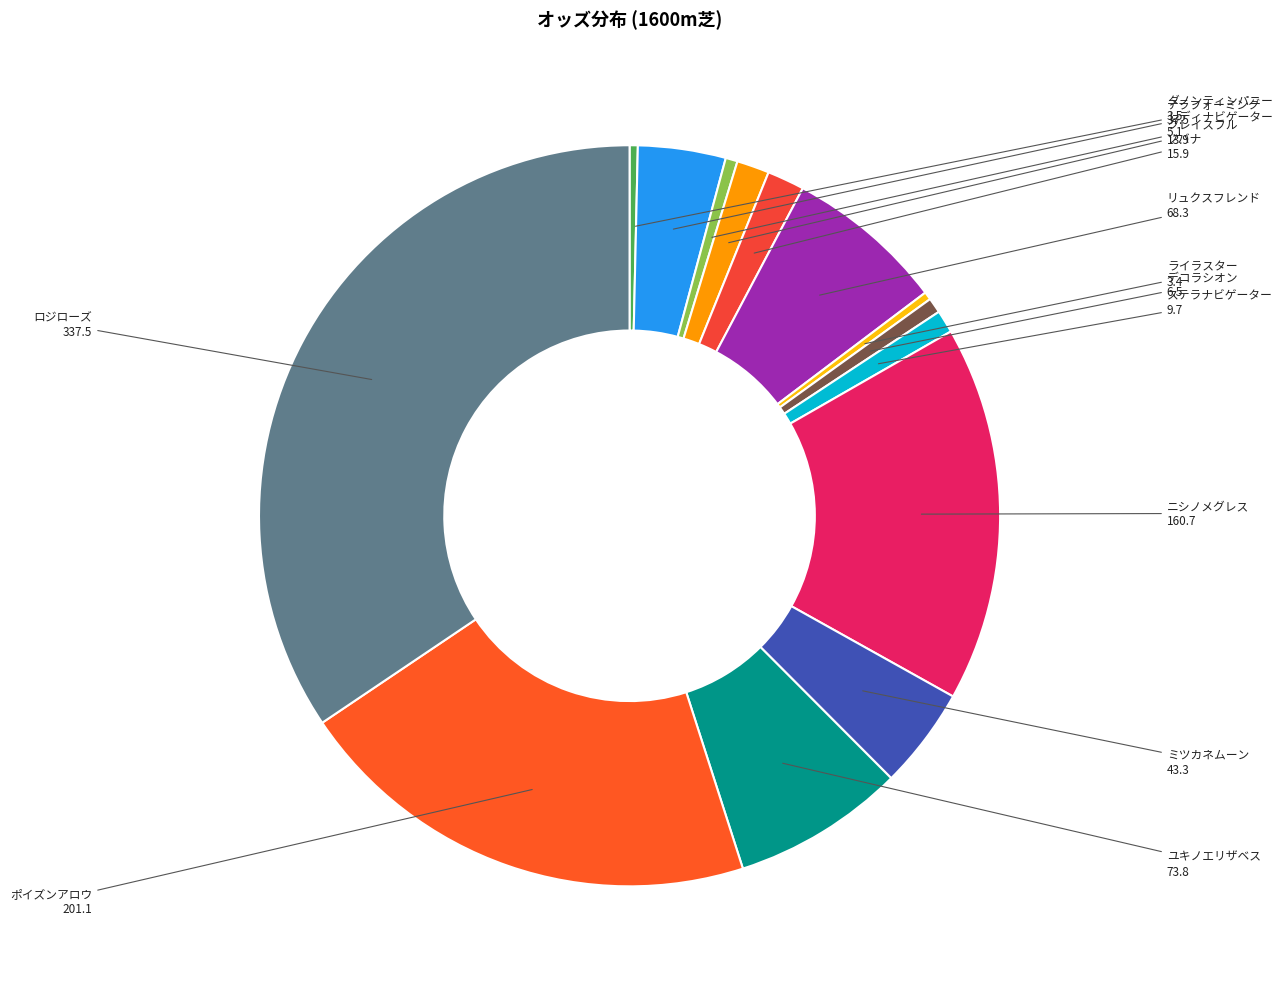

What is the ratio of the value at リュクスフレンド to the value at テラフォーミング?

1.8